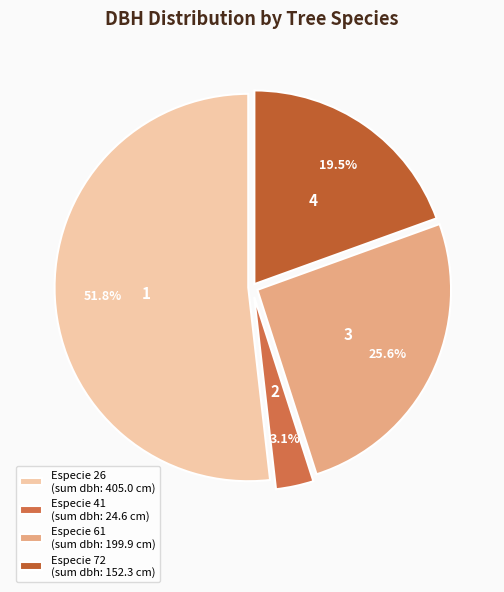

Which slice is the smallest?

Especie 41 (sum dbh: 24.6 cm)